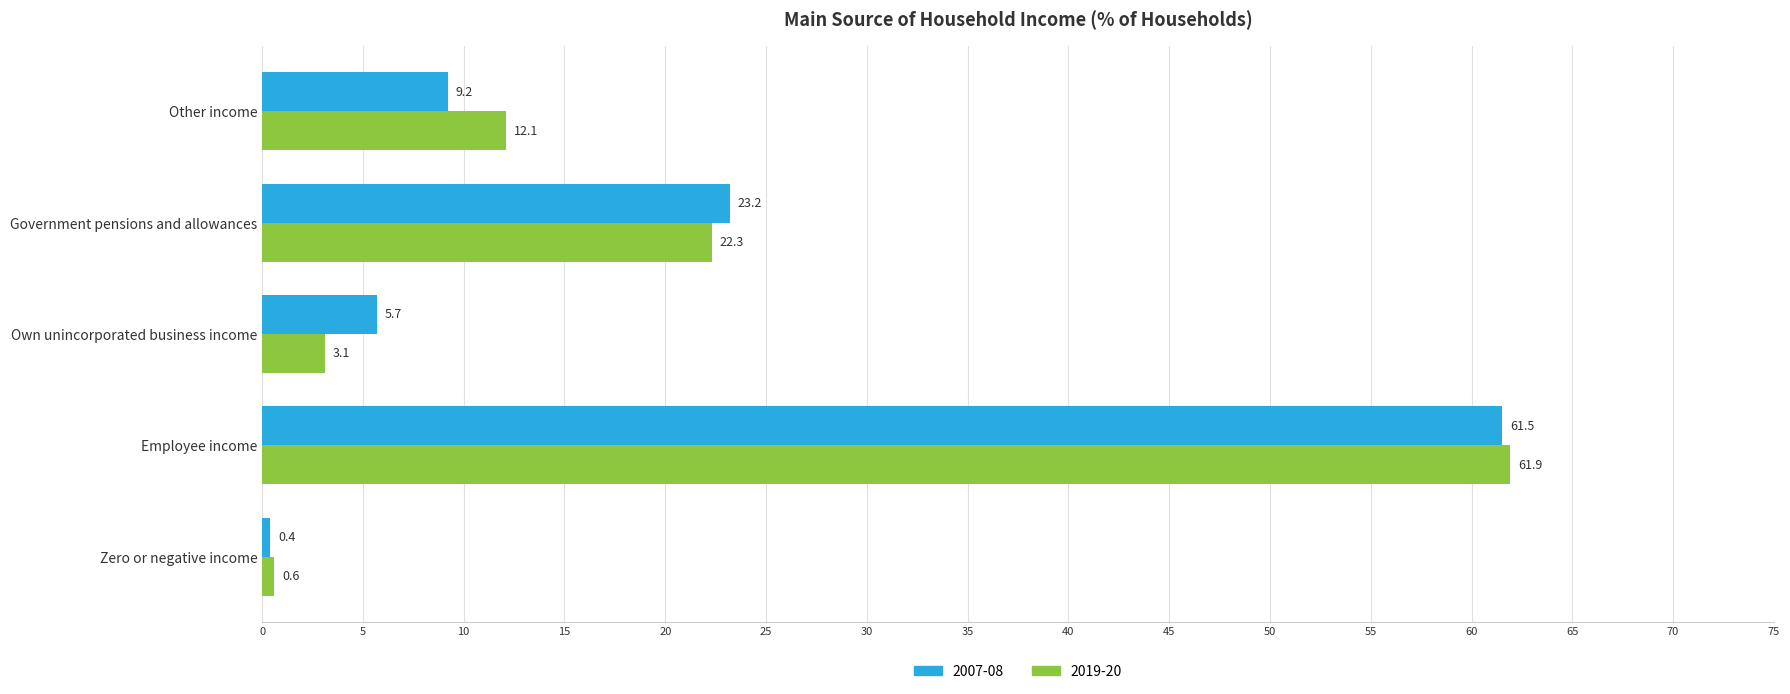

What is the sum of all 2019-20 values?

100.0